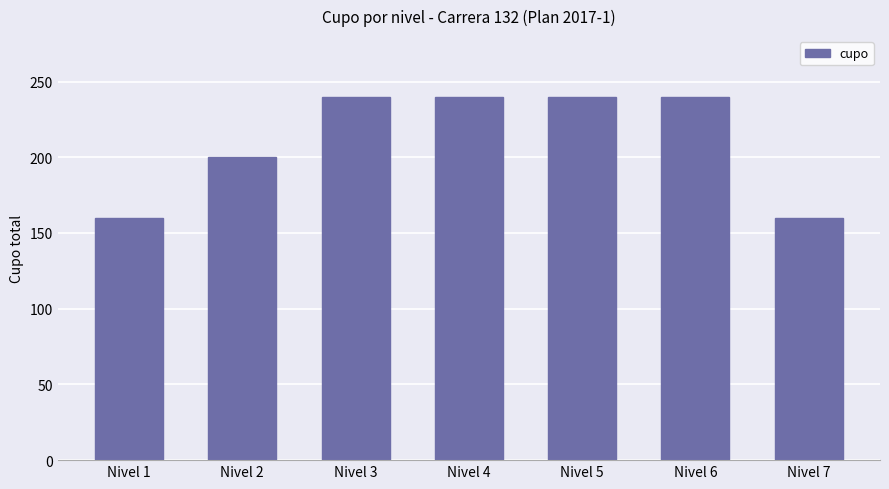

At which label is the value closest to 200?

Nivel 2